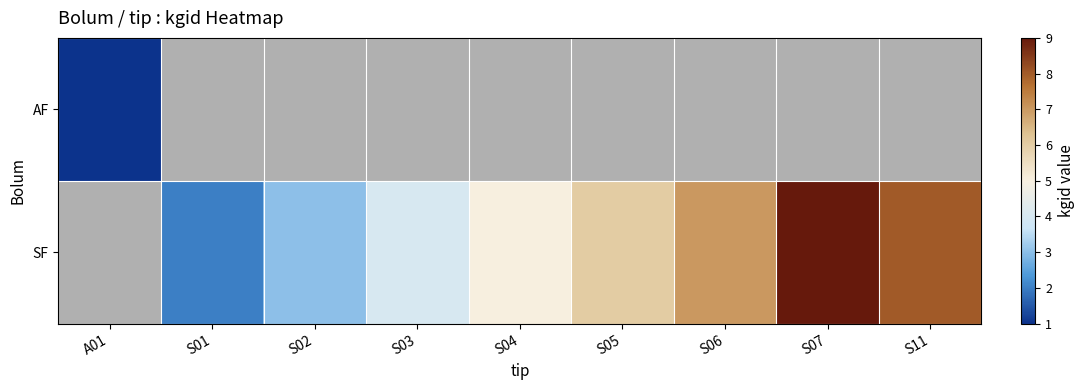

Is it true that SF equals 6.0 at S07?

False